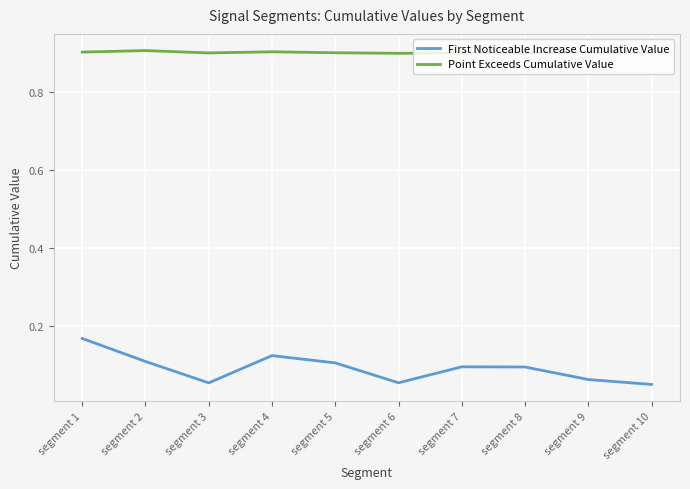

Between segment 4 and segment 10, which series saw the biggest shift?

First Noticeable Increase Cumulative Value